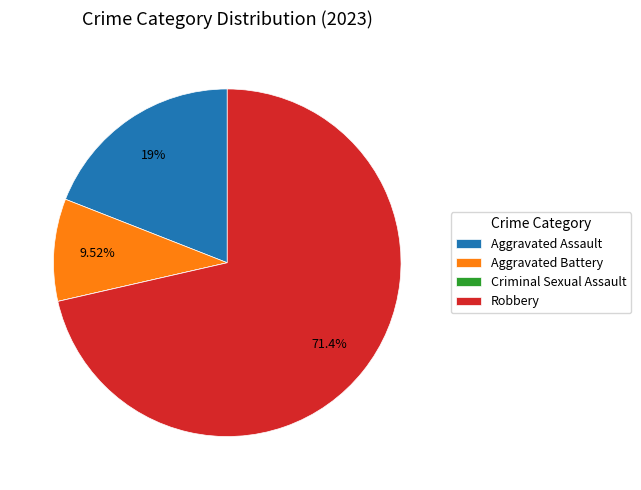

Is it true that Aggravated Battery is 10% of the pie?

True